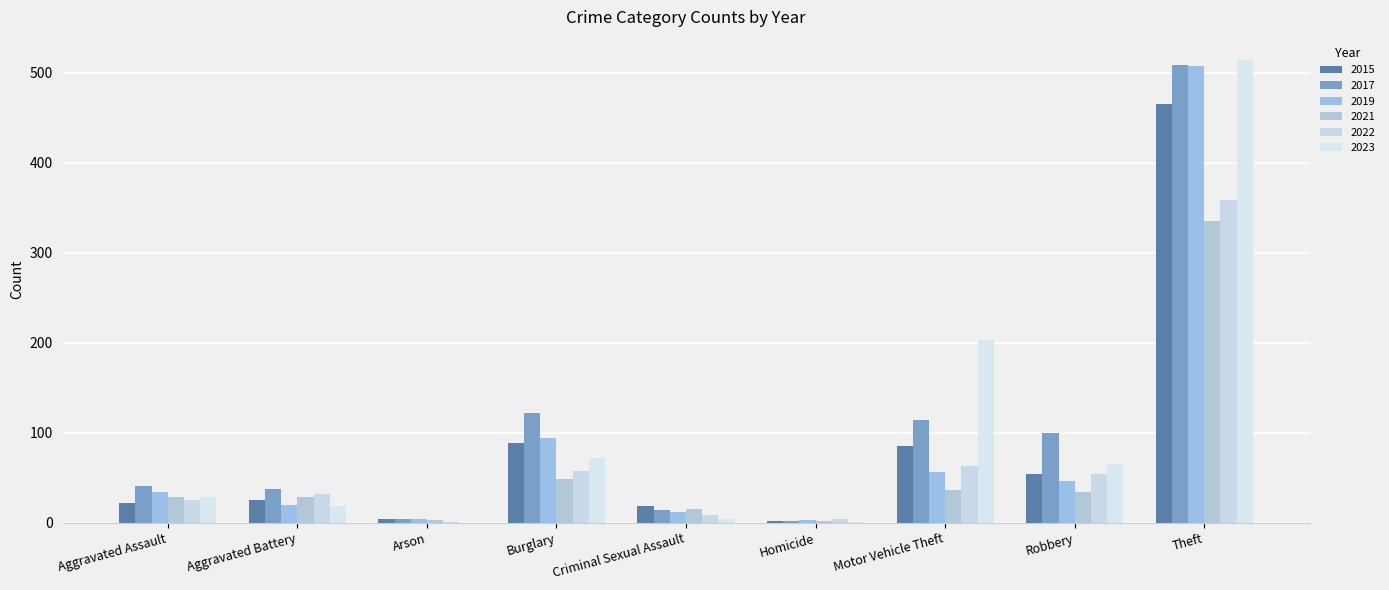

The value of 2021 at Criminal Sexual Assault is 5. True or false?

False